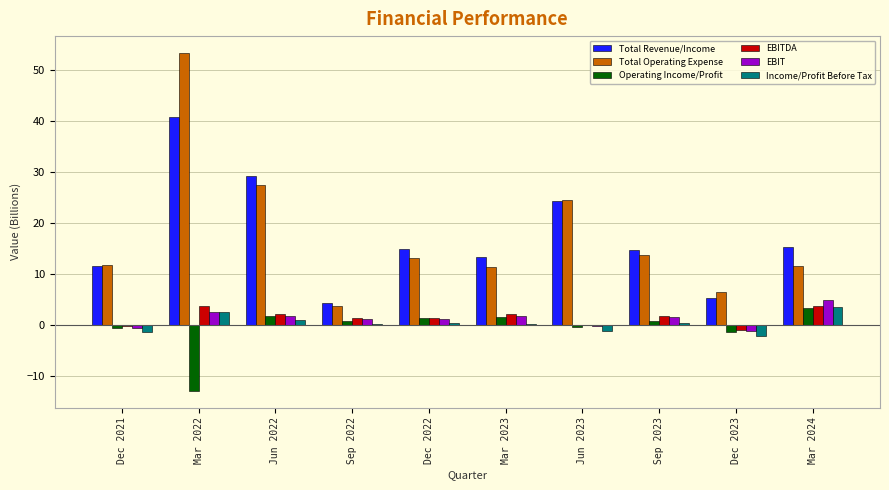

Count the number of data series in this chart.

6